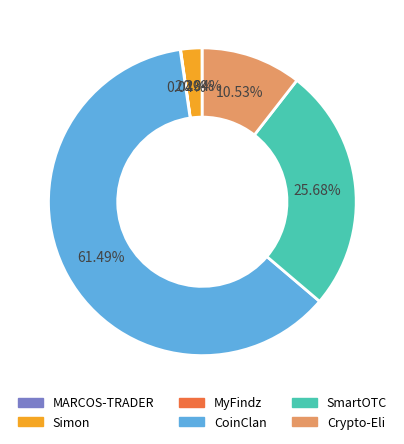

What percentage is NOT represented by SmartOTC?

74.3%